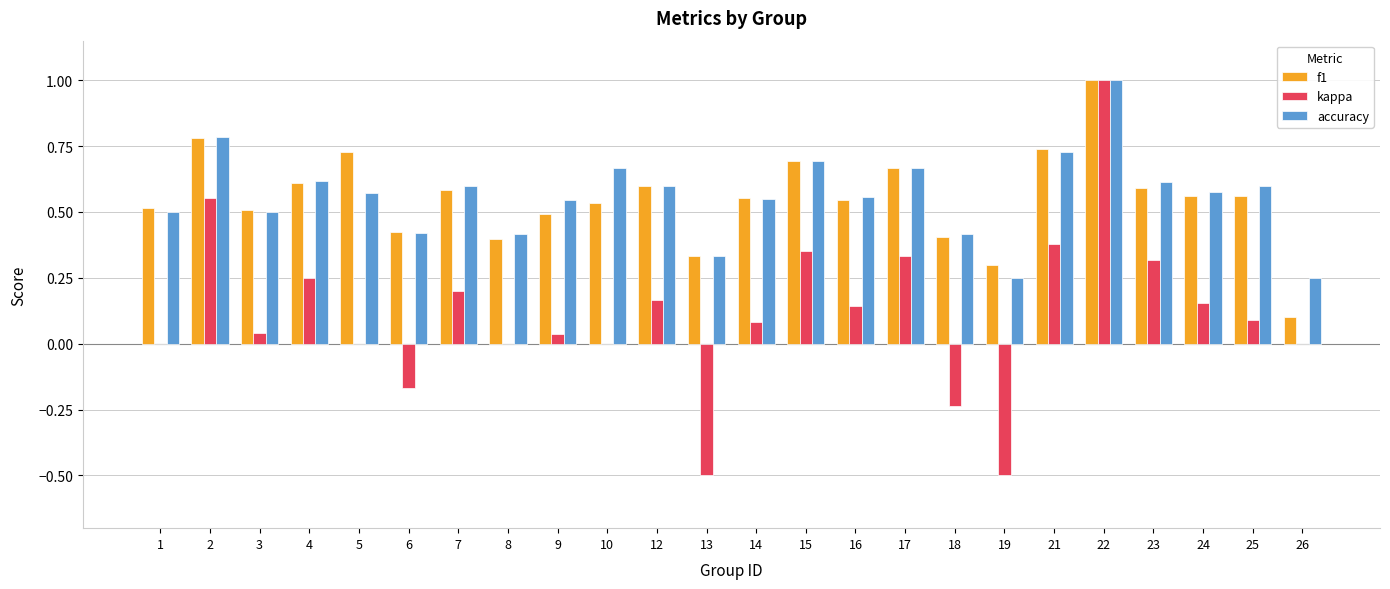

Between 8 and 26, which series saw the biggest shift?

f1